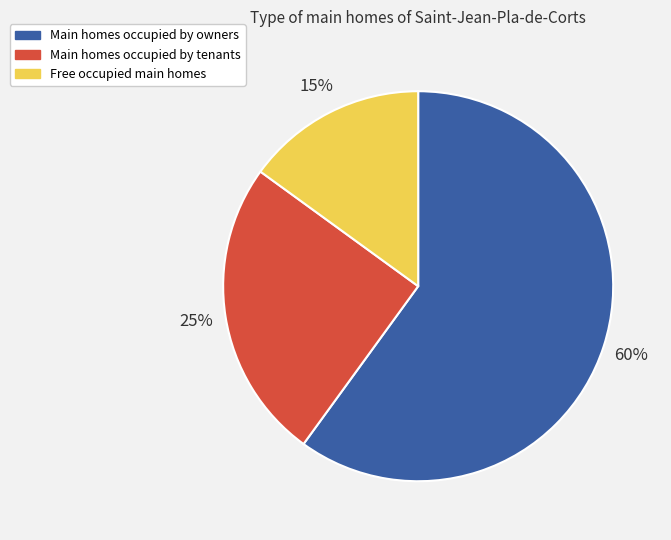

How many slices are in this pie chart?

3